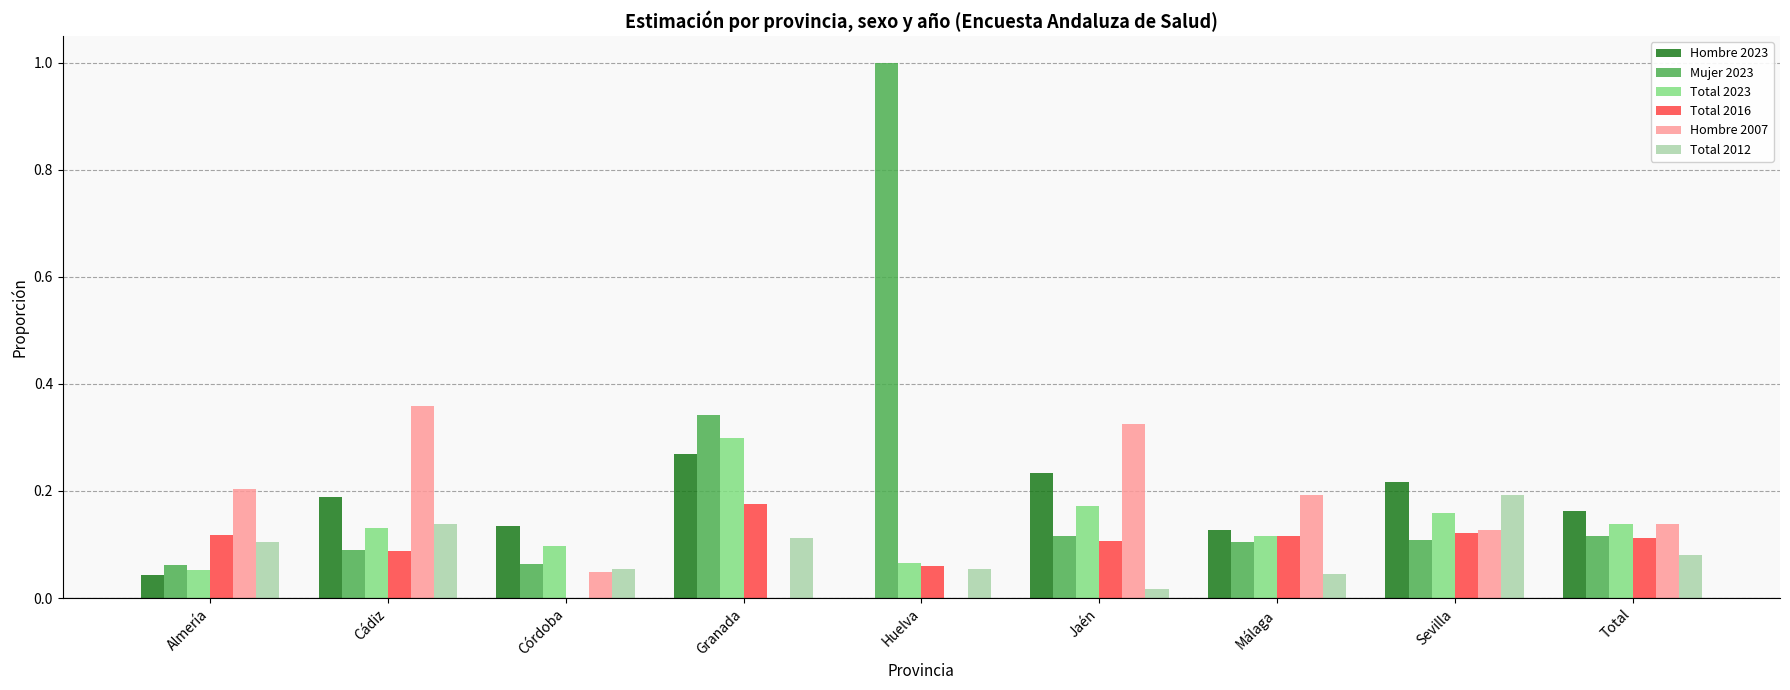

At which label does Total 2023 reach its peak?

Granada